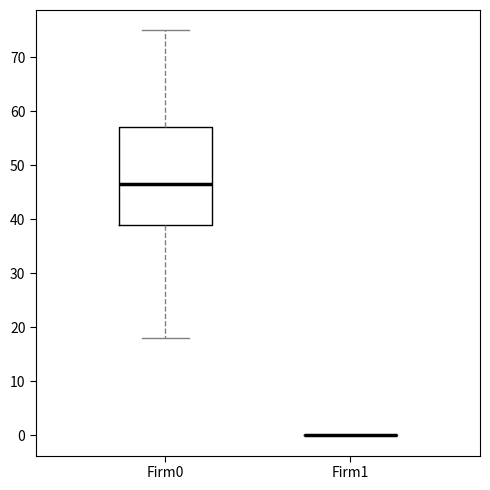

Reading left to right, read every box against the y-axis: the position of its median line, the range the box covers, and the ends of its whiskers. The values are not printed on the chart, so give them approximately, as read against the axis.

Firm0: median 47, box 39 to 57, whiskers 18 to 75
Firm1: box collapsed to a line at 0, whiskers 0 to 0